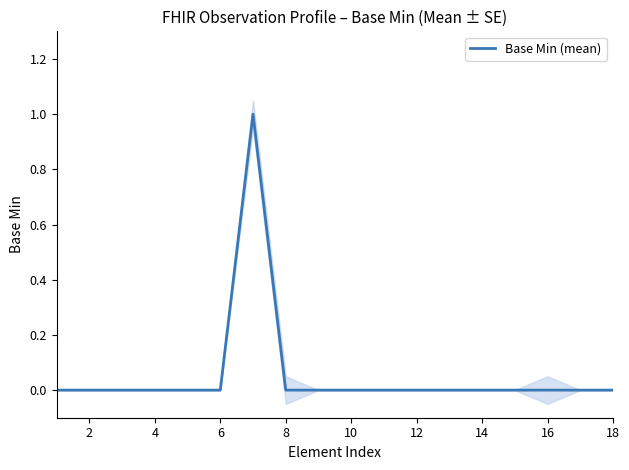

True or false: Base Min (mean) has a value of 1 at 12.

False